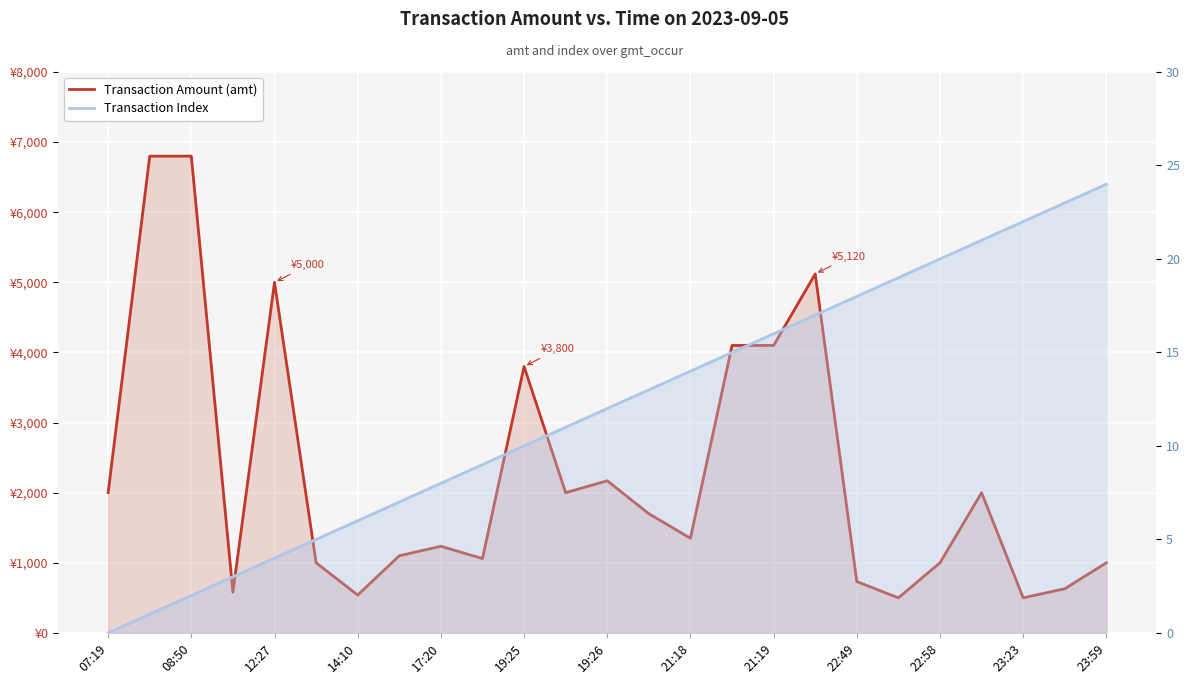

At which label does Transaction Amount (amt) first exceed 1350?

07:19